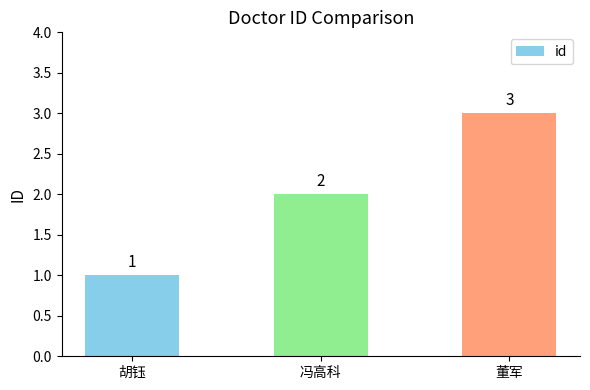

How many series are shown in this chart?

1